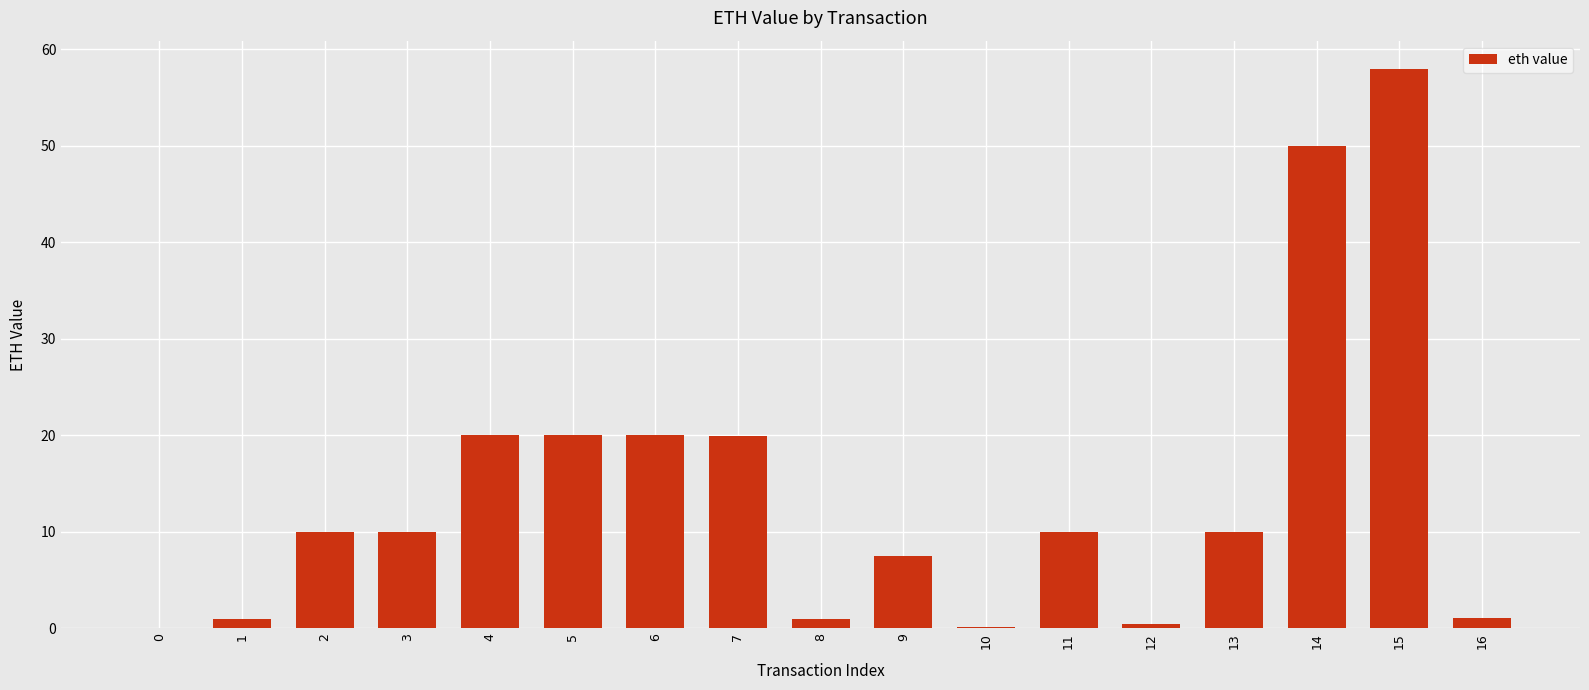

Is it true that the value at 16 is 1.1?

True